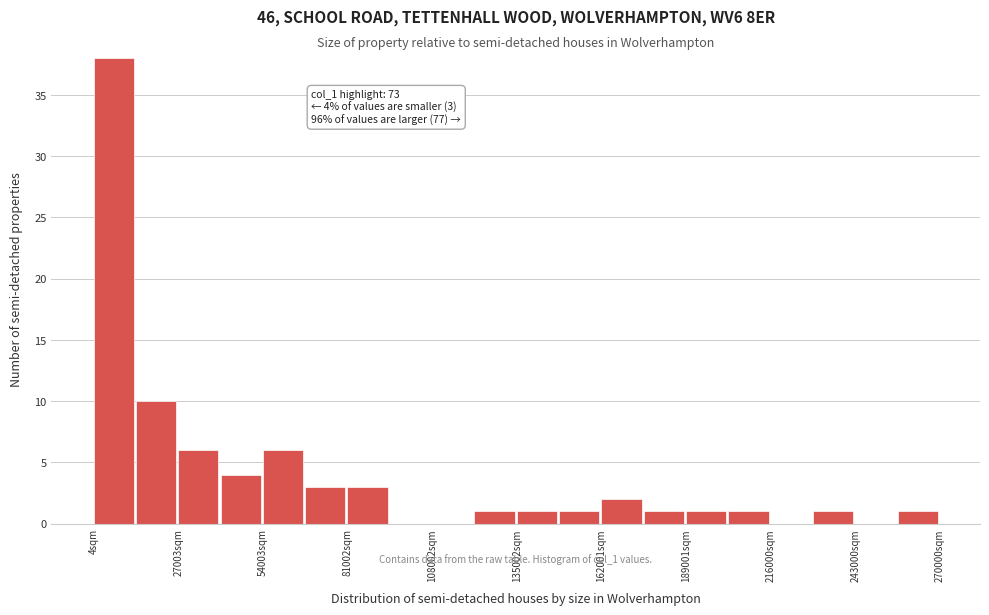

Read against the x-axis, roughly where is the centre of the tallest bar?

5000